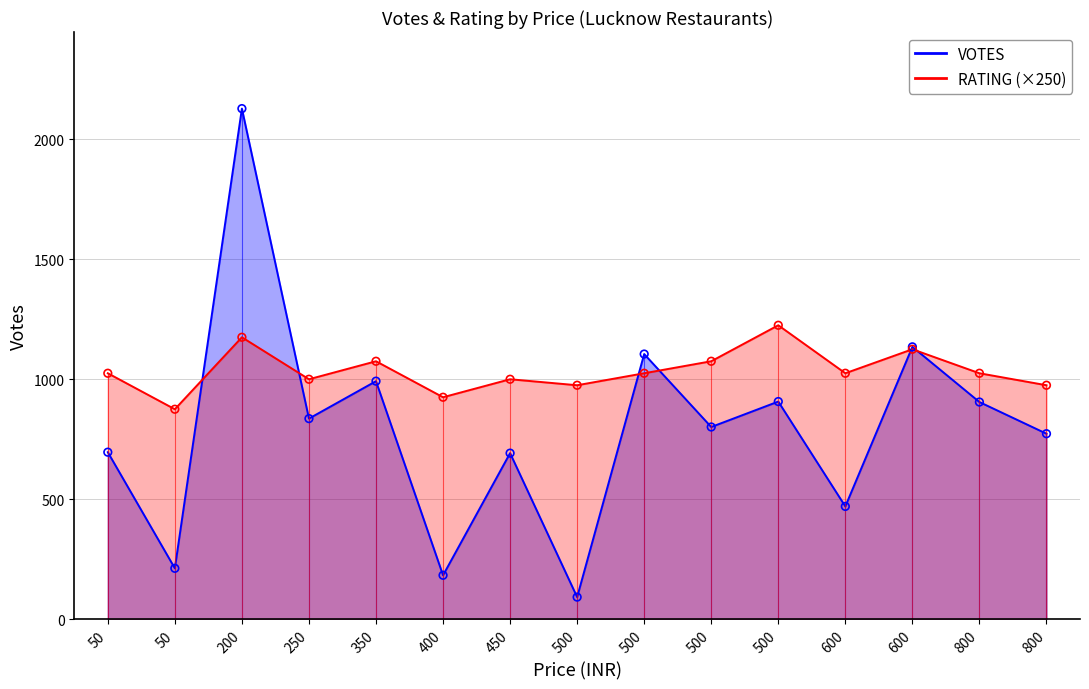

At how many categories does at least one series exceed 1087?

4